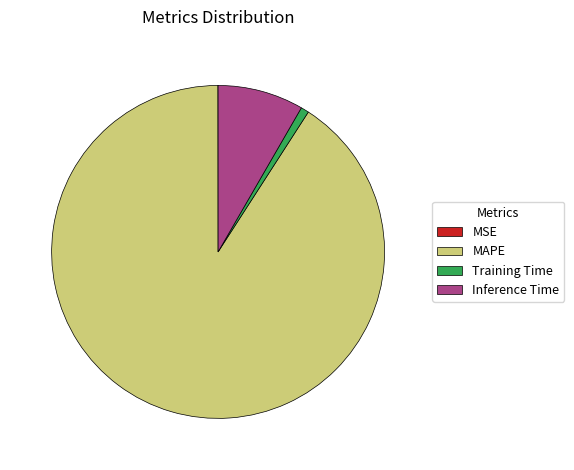

Is it true that Training Time is 1% of the pie?

True